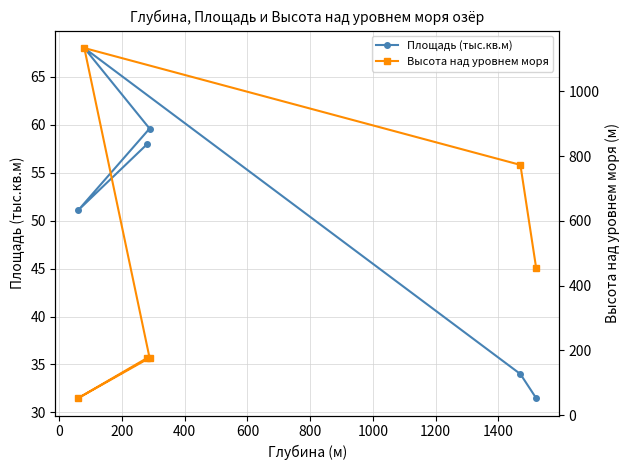

Which series changed the most between 400 and 800?

Площадь (тыс.кв.м)